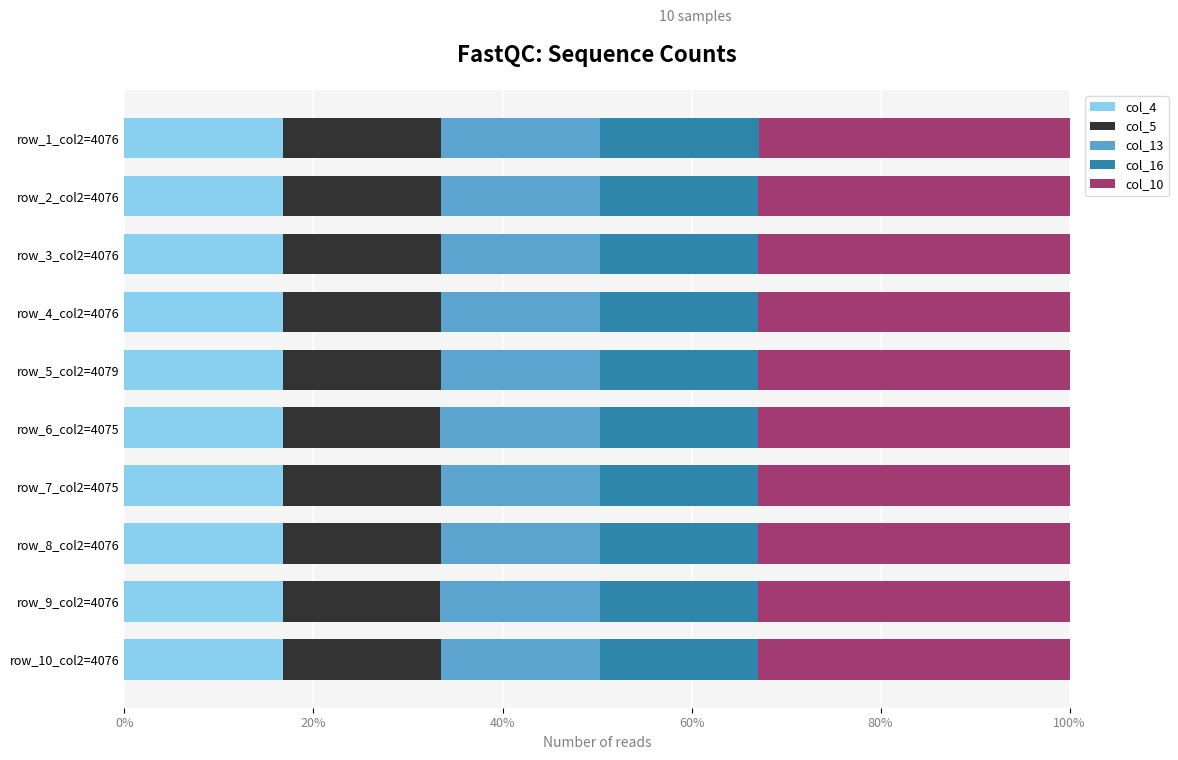

What is the minimum value for col_4?

16.7